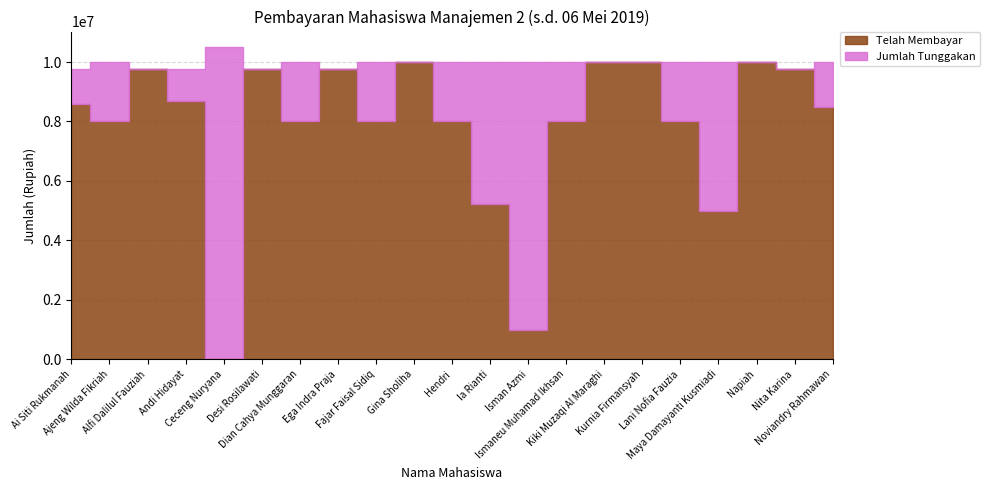

Between Maya Damayanti Kusmiadi and Noviandry Rahmawan, which series saw the biggest shift?

Telah Membayar